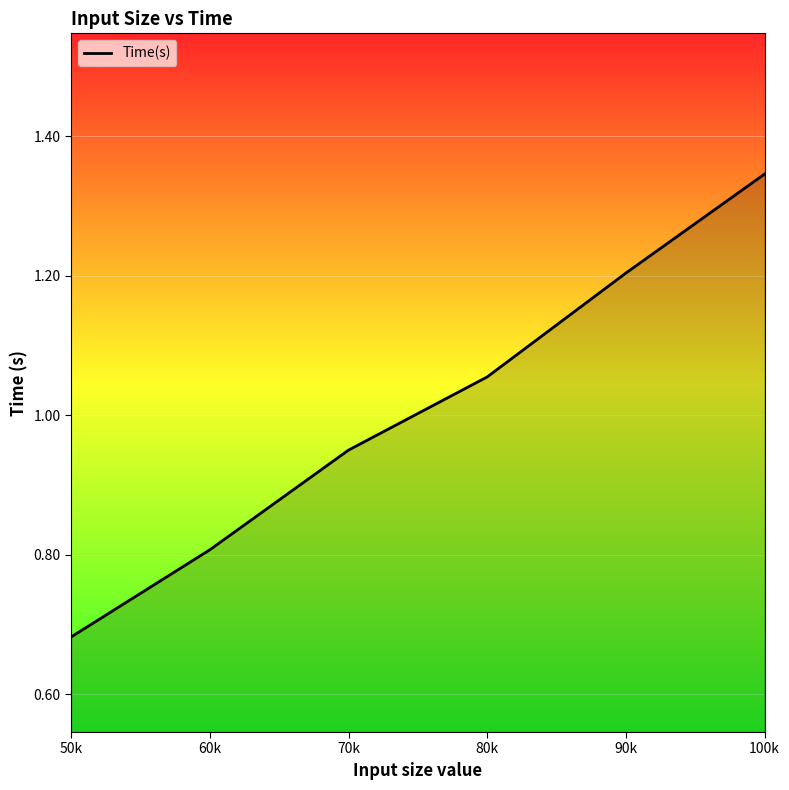

What is the change in value from 80k to 90k?

+0.1